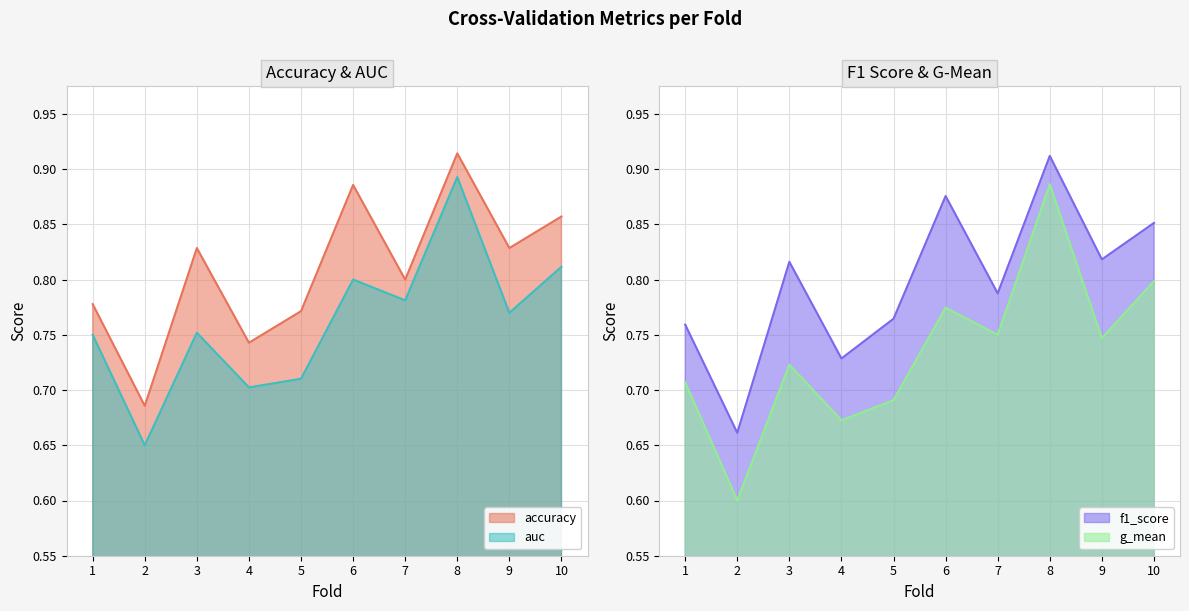

What are all the series names shown in the legend?

accuracy, auc, f1_score, g_mean